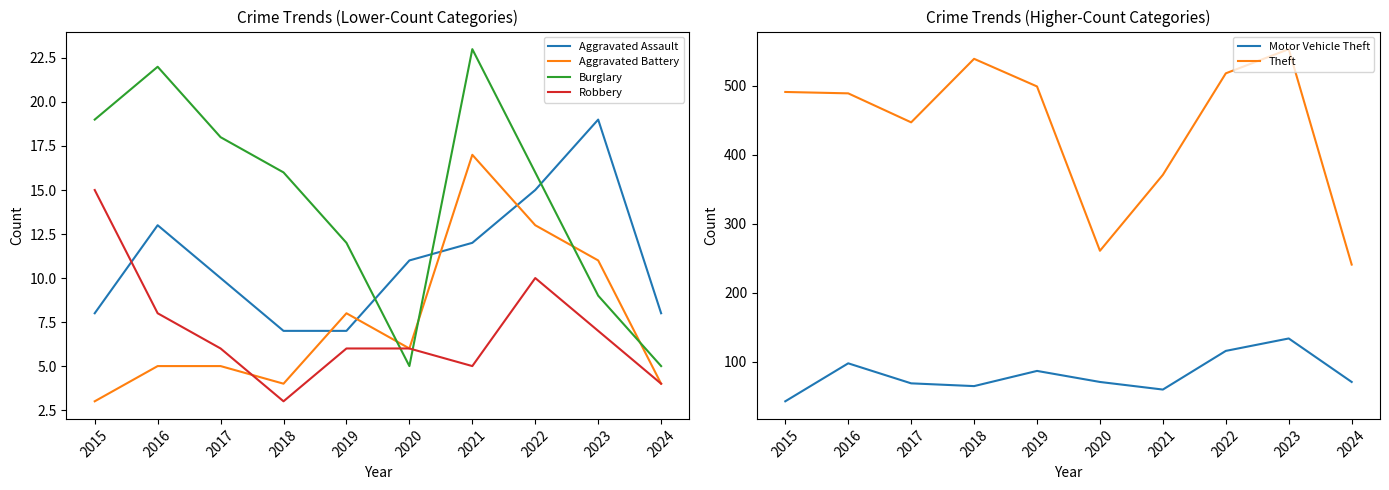

What is the lowest value of the Aggravated Battery series?

3